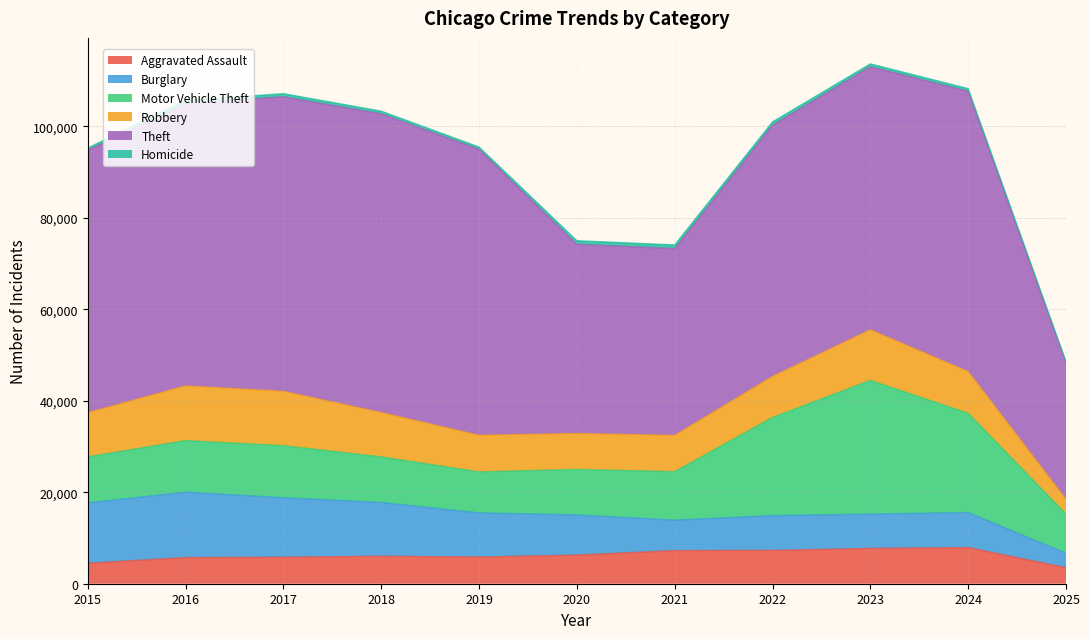

What are all the series names shown in the legend?

Aggravated Assault, Burglary, Motor Vehicle Theft, Robbery, Theft, Homicide